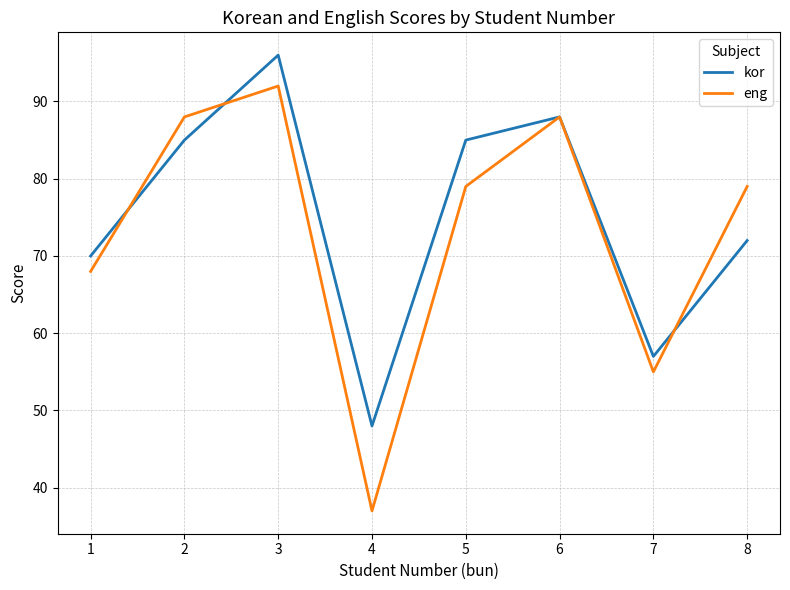

List the series in order of their peak value, highest first.

kor, eng